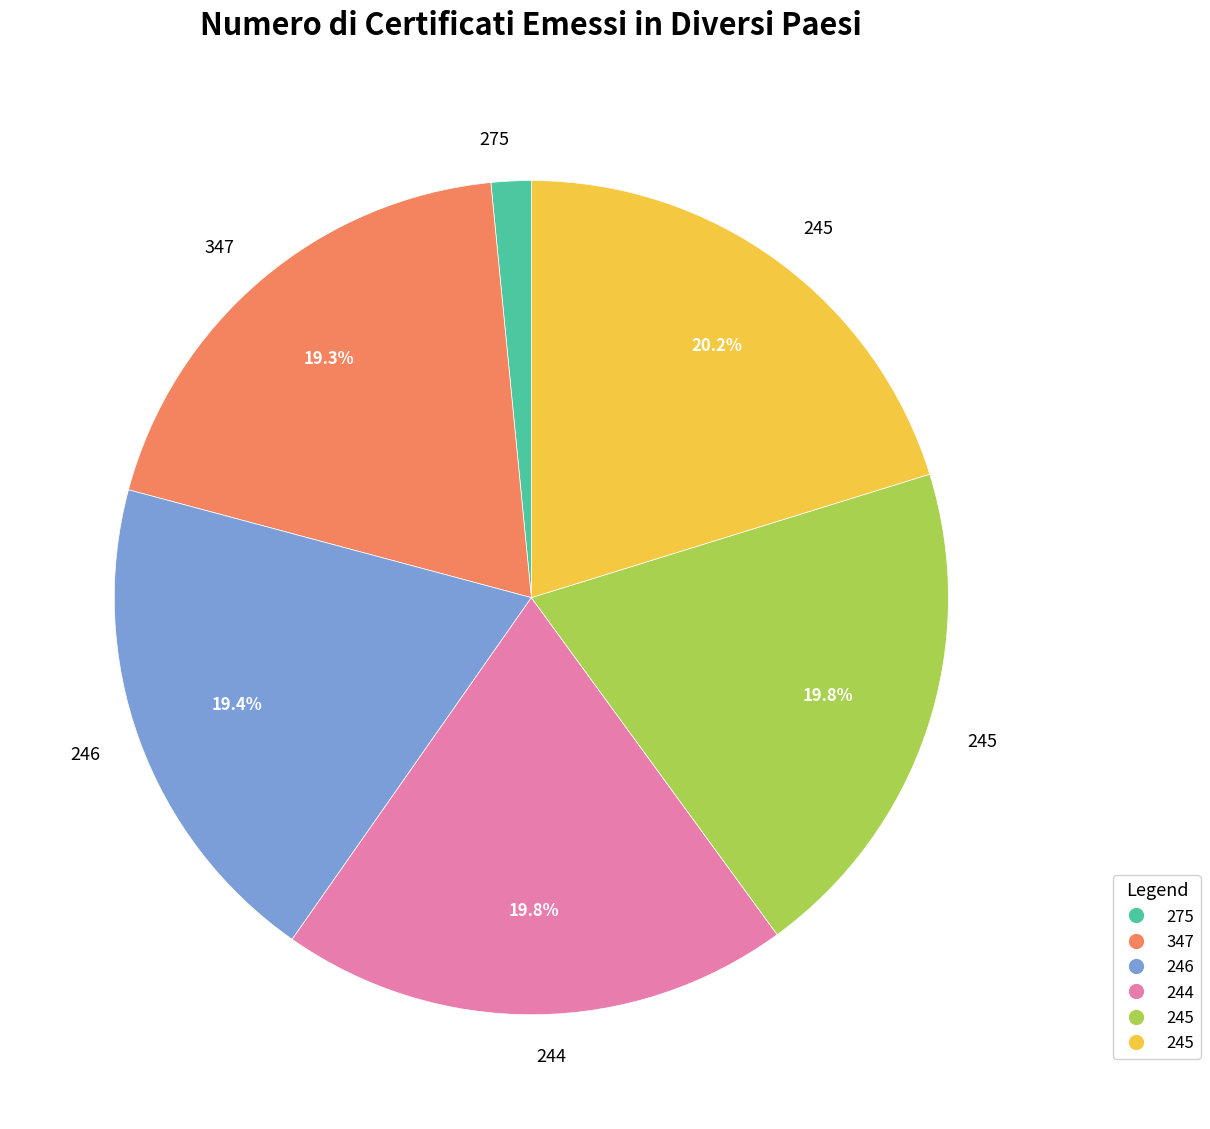

Does any single category account for the majority?

No